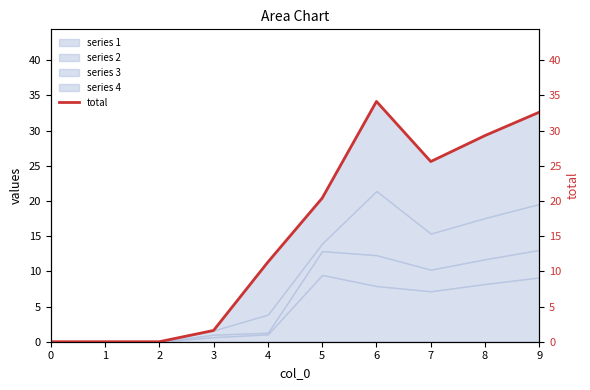

What is the value of the 10th point from the left?

32.6